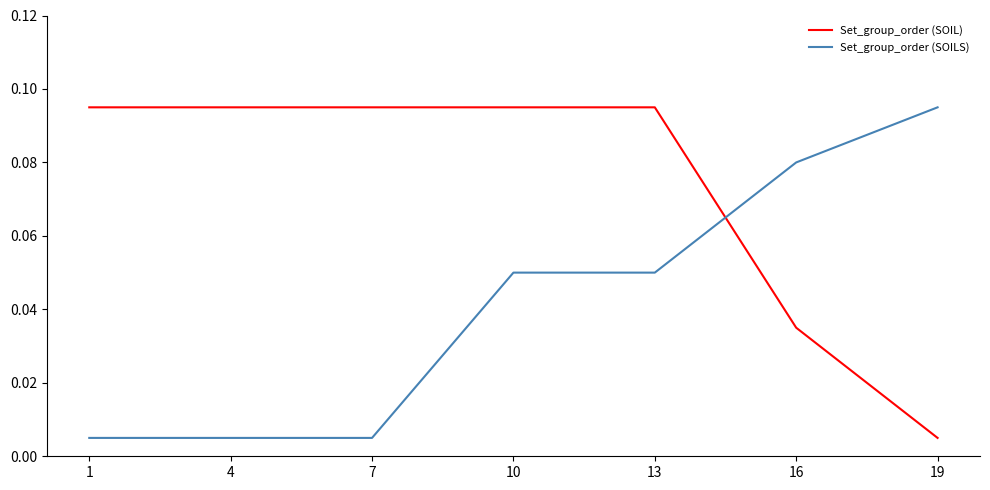

The Set_group_order (SOILS) series shows 0.1 at 10. True or false?

False